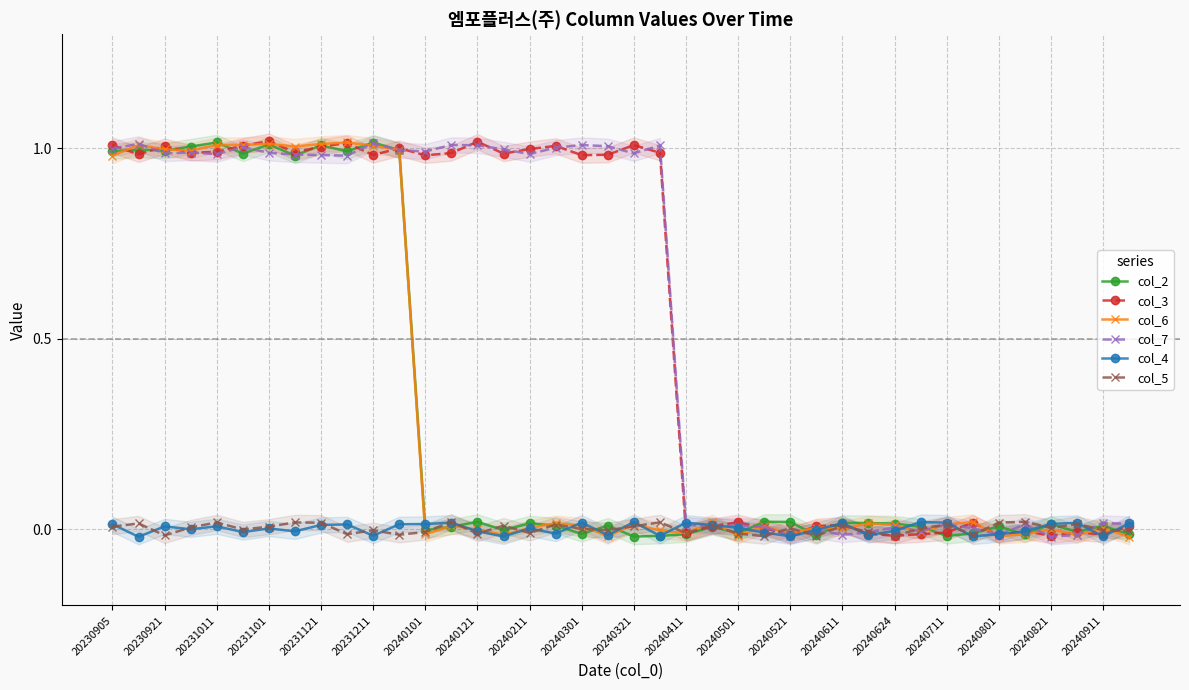

True or false: col_7 has a value of 1.0 at 20230905.

True